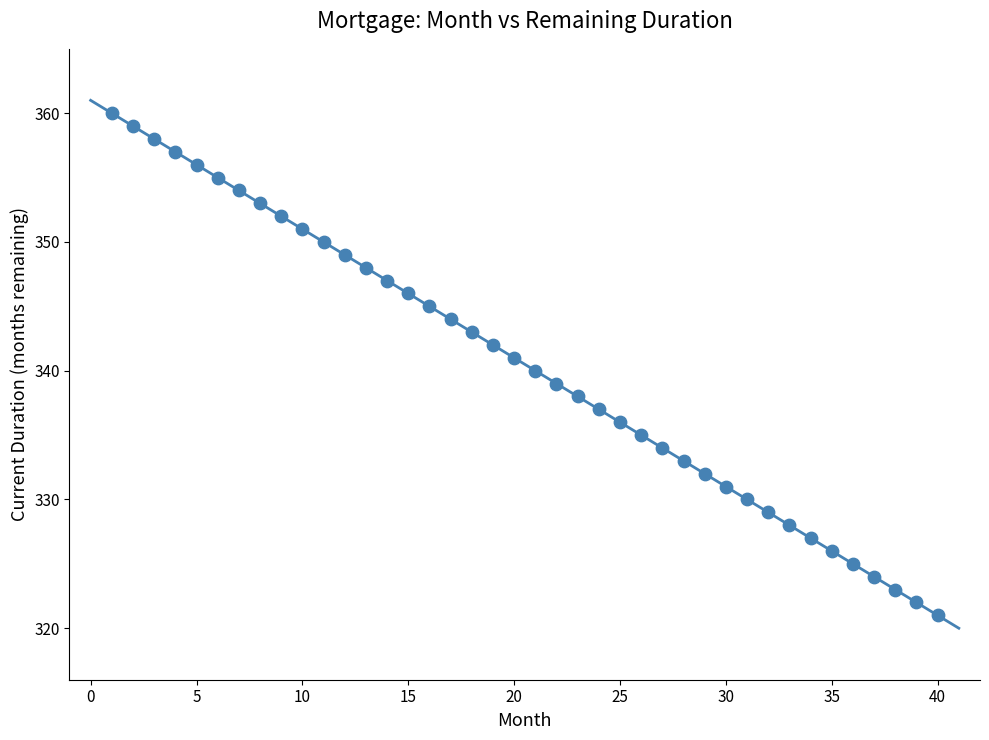

What is the range of X values (max minus min)?

39